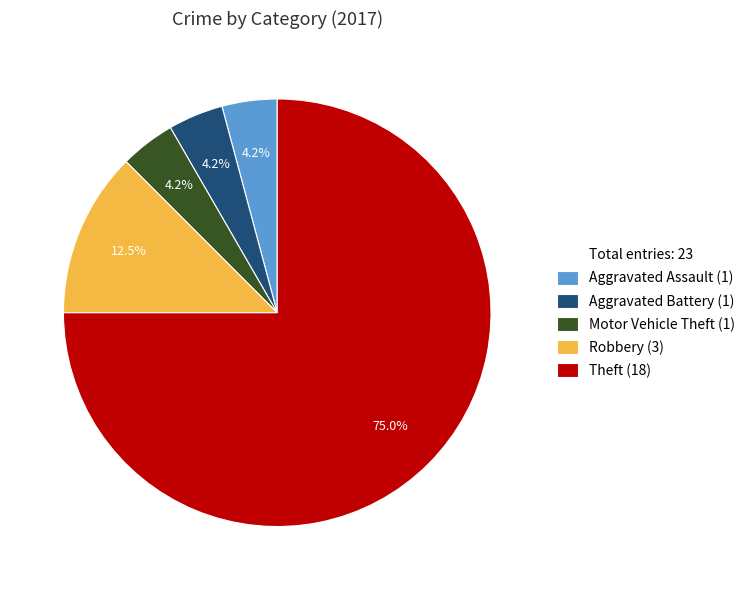

Is there a majority slice in this chart?

Yes